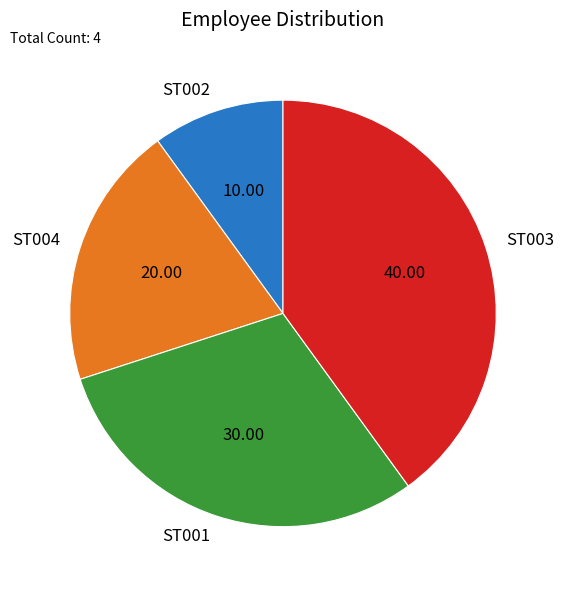

What is the ratio of the value at ST003 to the value at ST002?

4.0